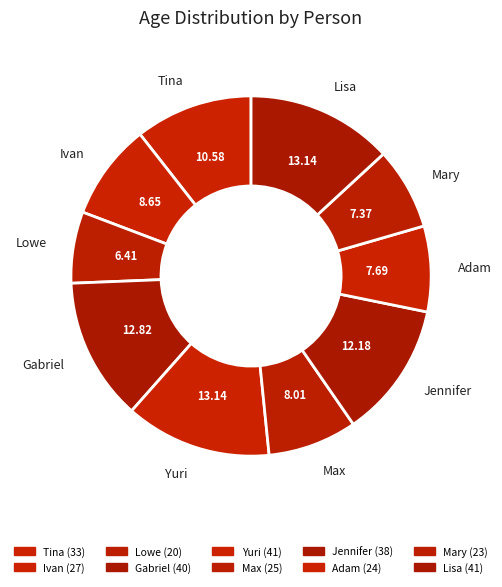

How many slices are in this pie chart?

10